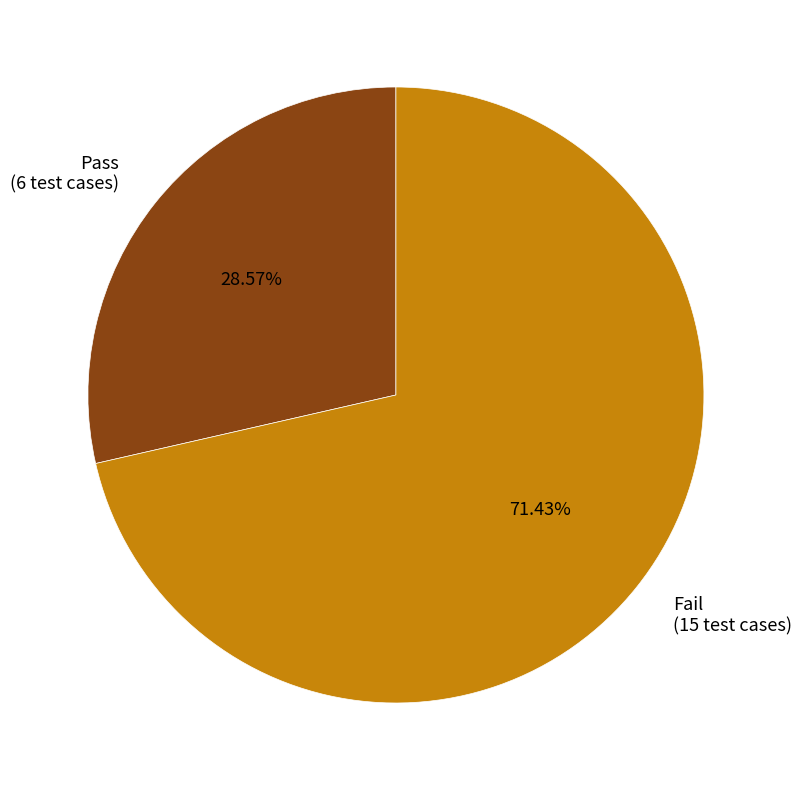

How many slices are in this pie chart?

2